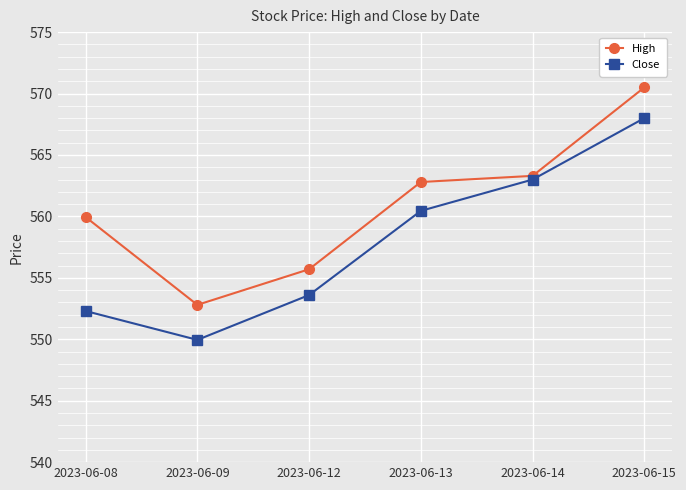

True or false: Close and High intersect in this chart.

False